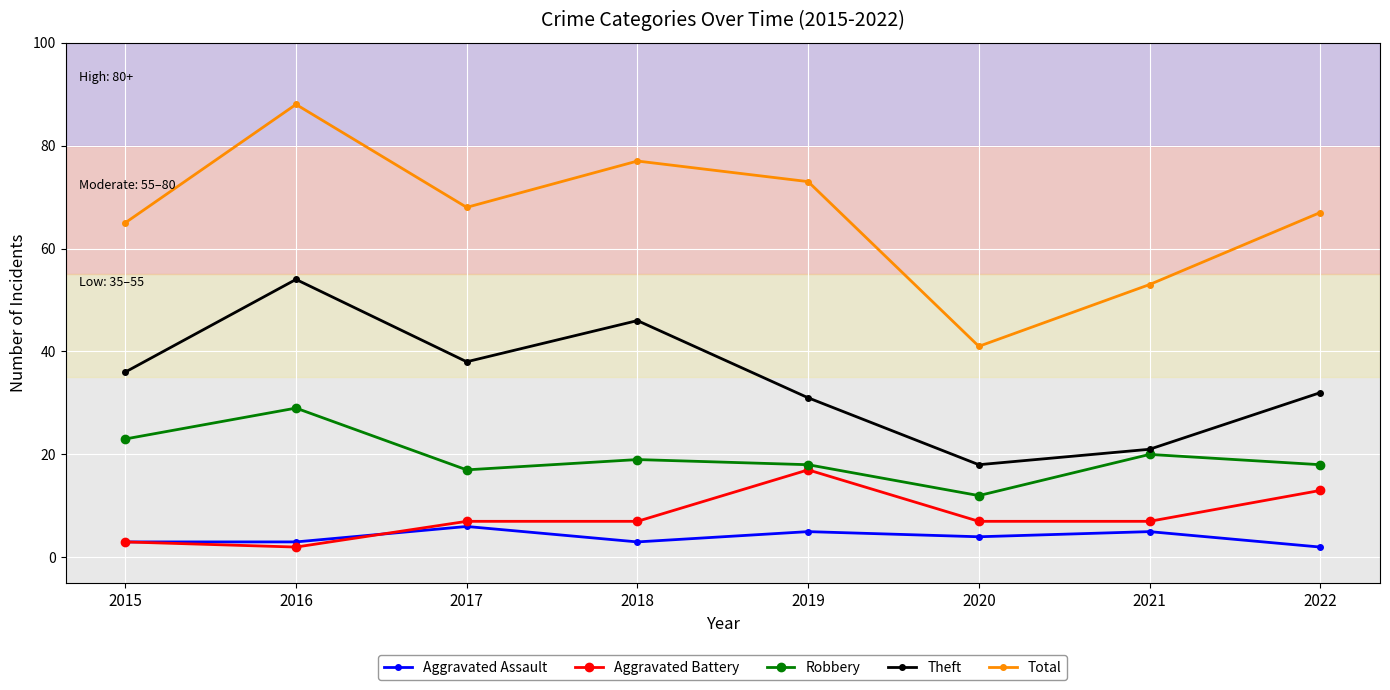

What is the value of the Theft point at the 3rd from the left?

38